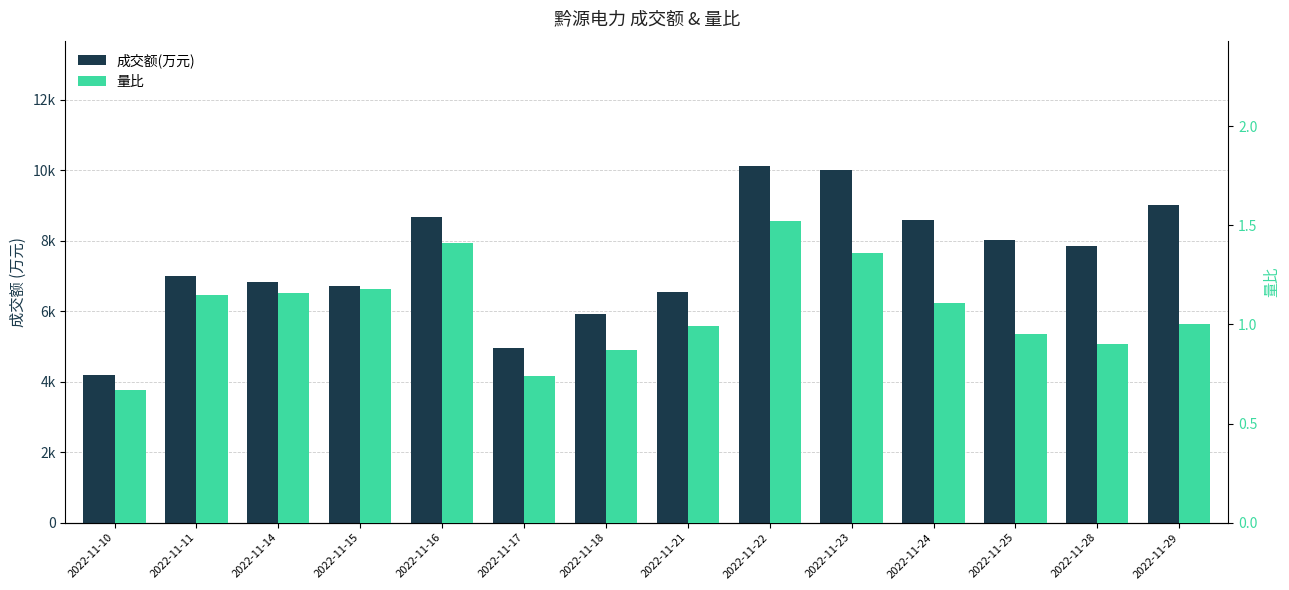

What is the sum of the 成交额(万元) values at 2022-11-28 and 2022-11-18?

13751.0